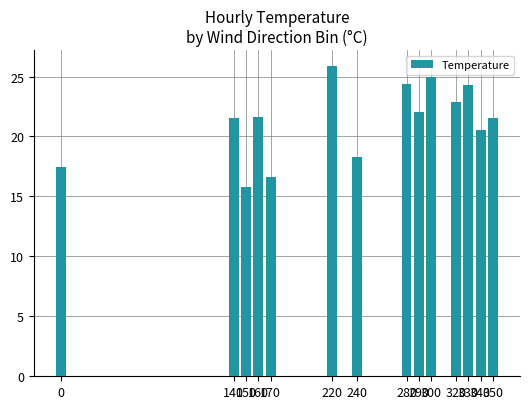

What is the greatest value displayed?

25.9